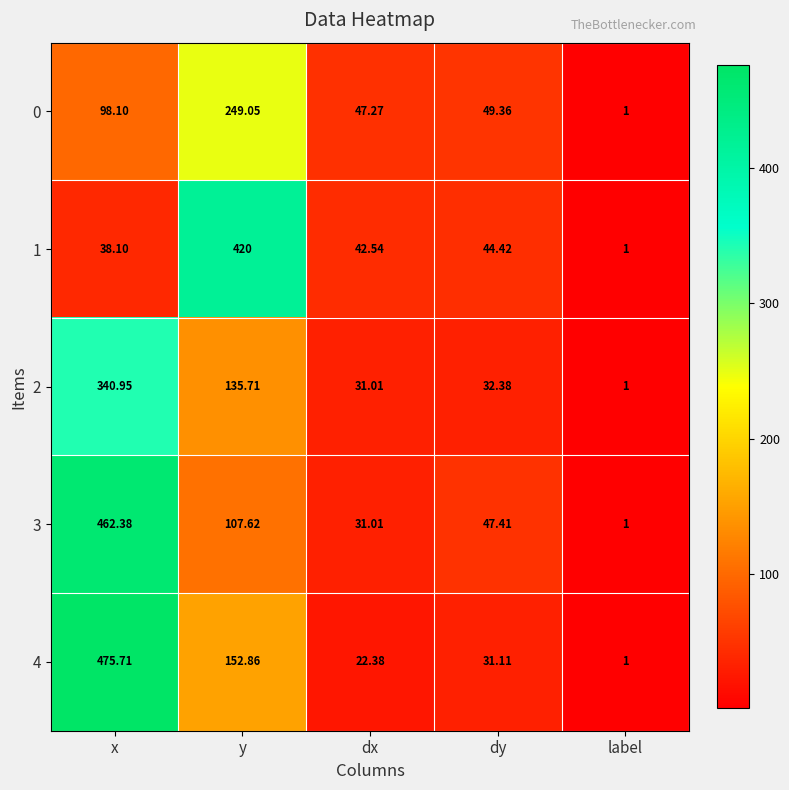

At which category does the chart reach its peak across all series?

x